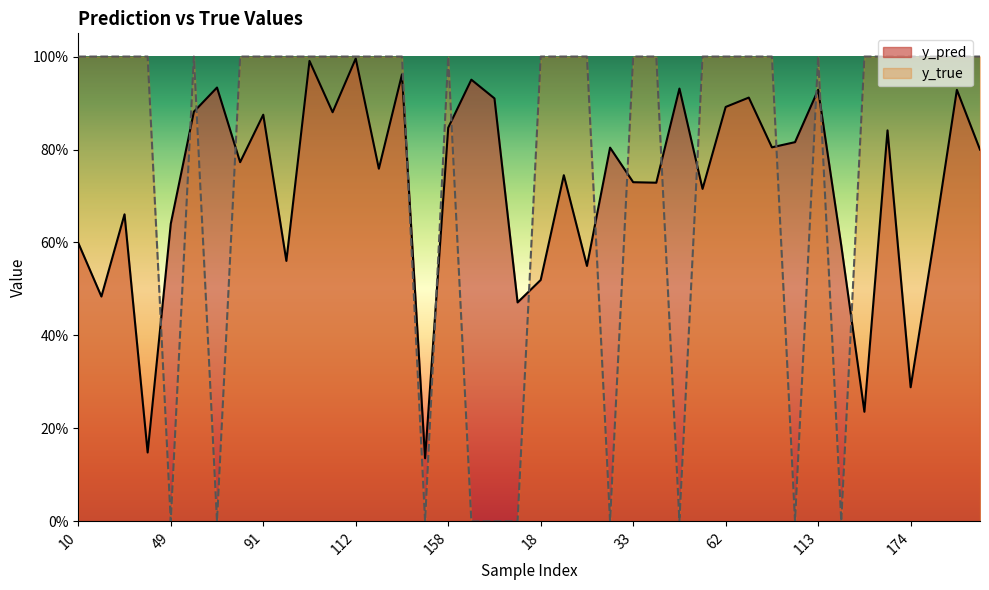

True or false: y_true has more than 0 interior local peaks.

True